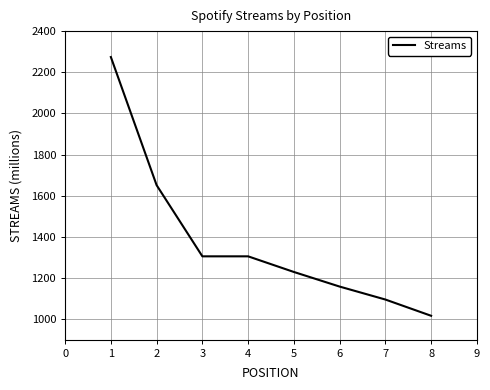

Between 6 and 3, which is larger?

3